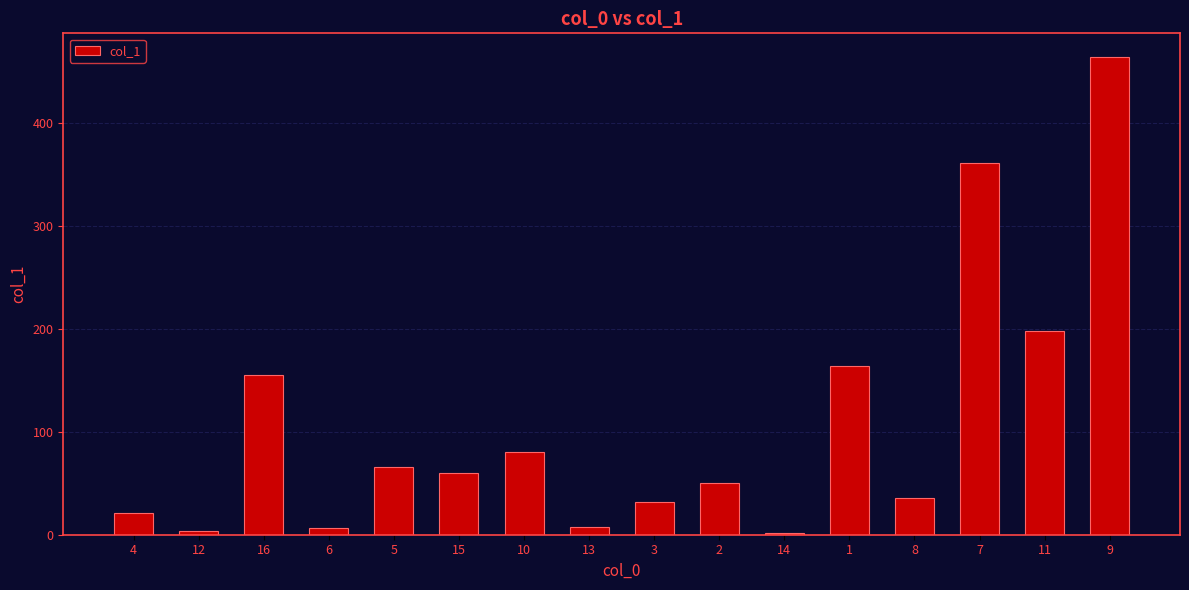

True or false: the data shows 6.5 at 6.

True